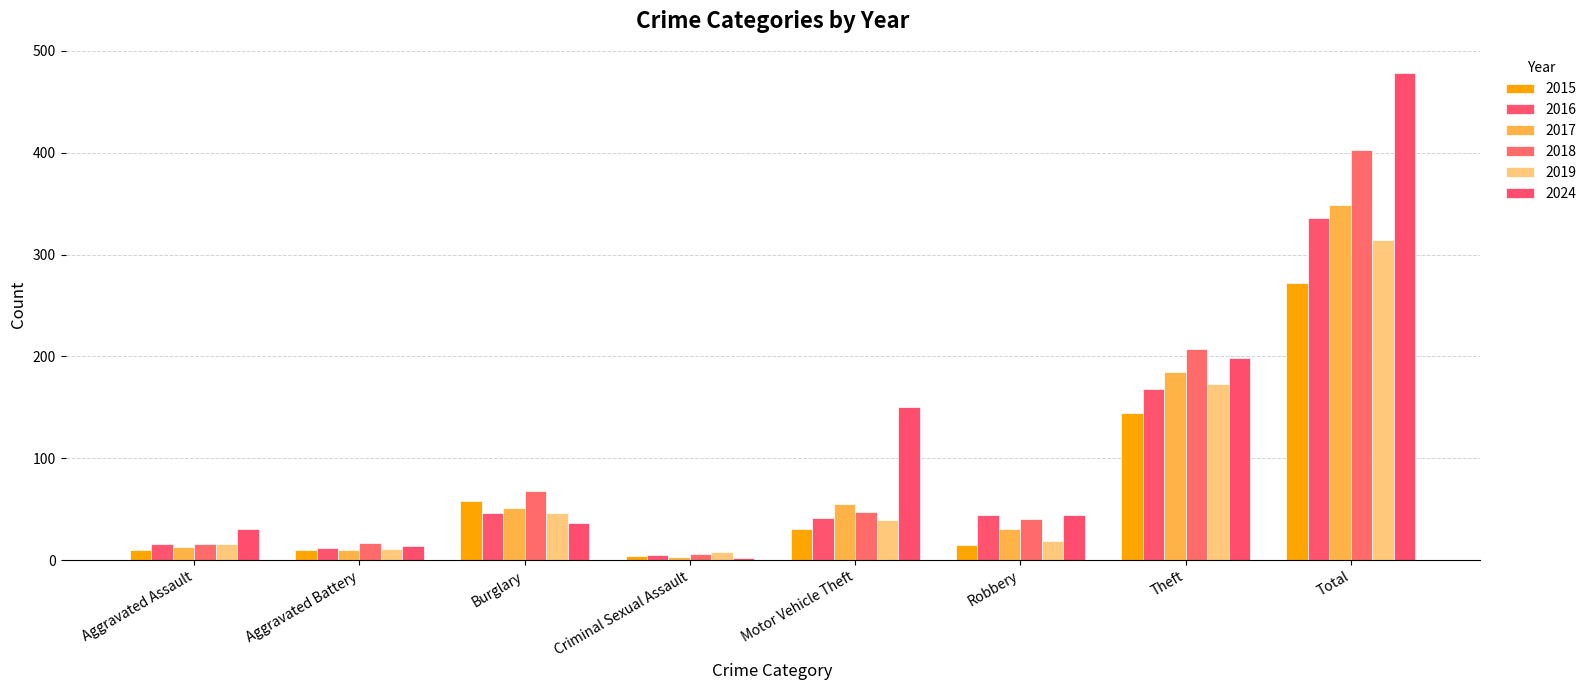

What is the sum of all 2015 values?

544